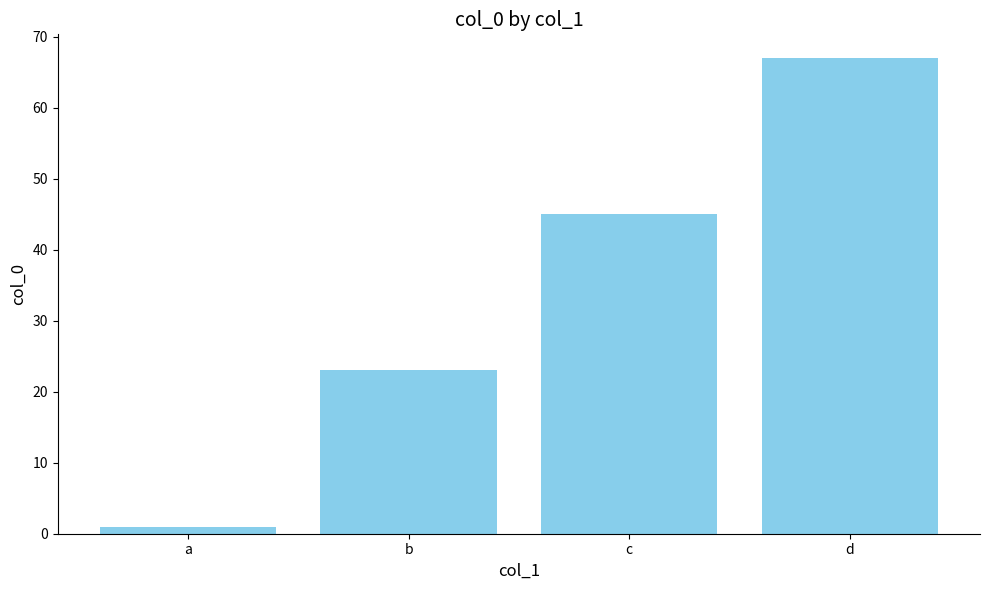

What is the change in value from a to c?

+44